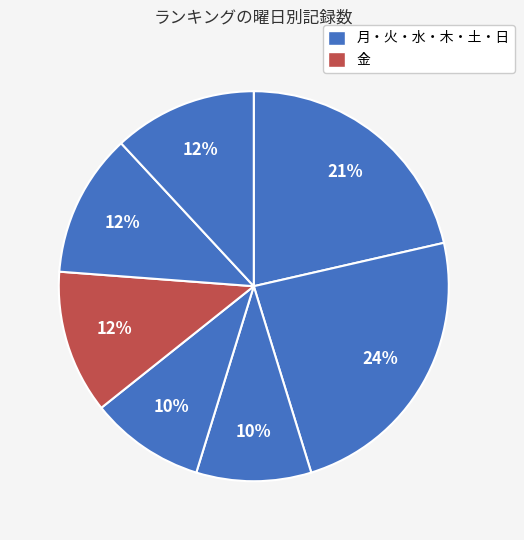

How many slices are in this pie chart?

7